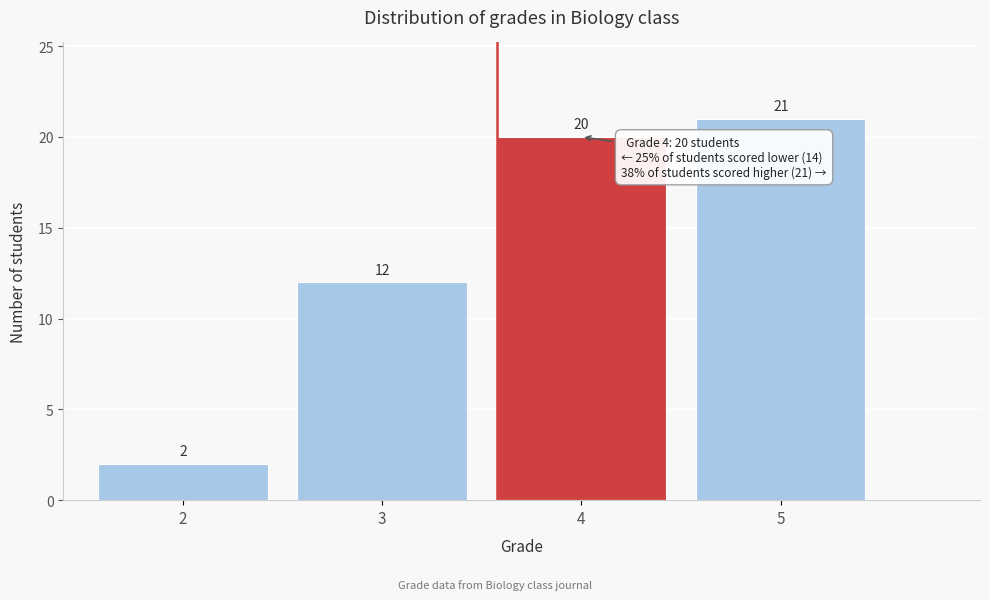

Reading left to right, transcribe all the data shown in this chart.

2	12	20	21